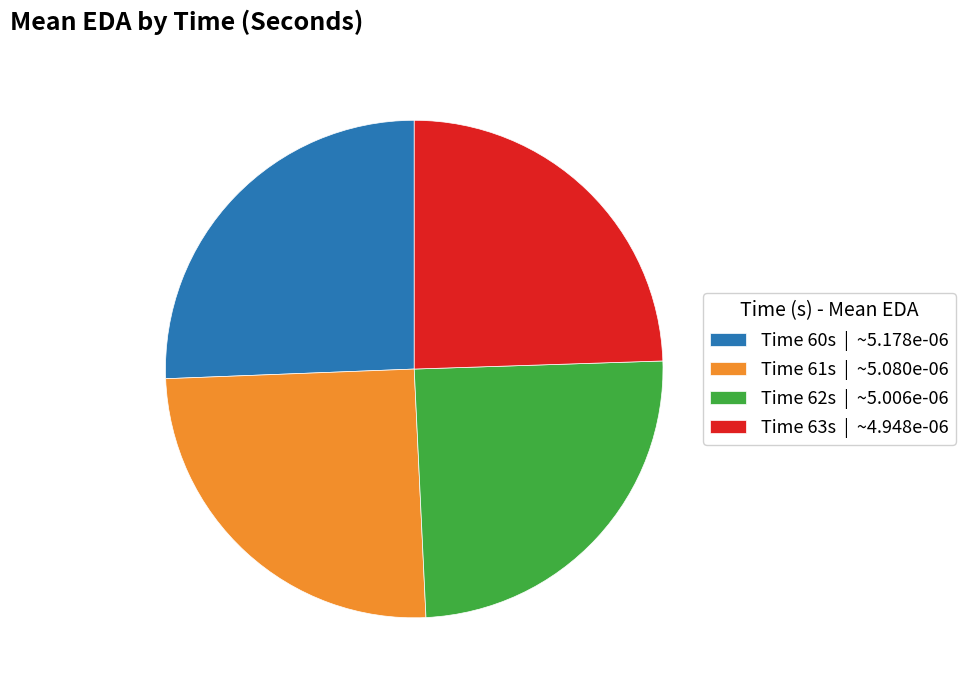

How many segments does this pie chart have?

4